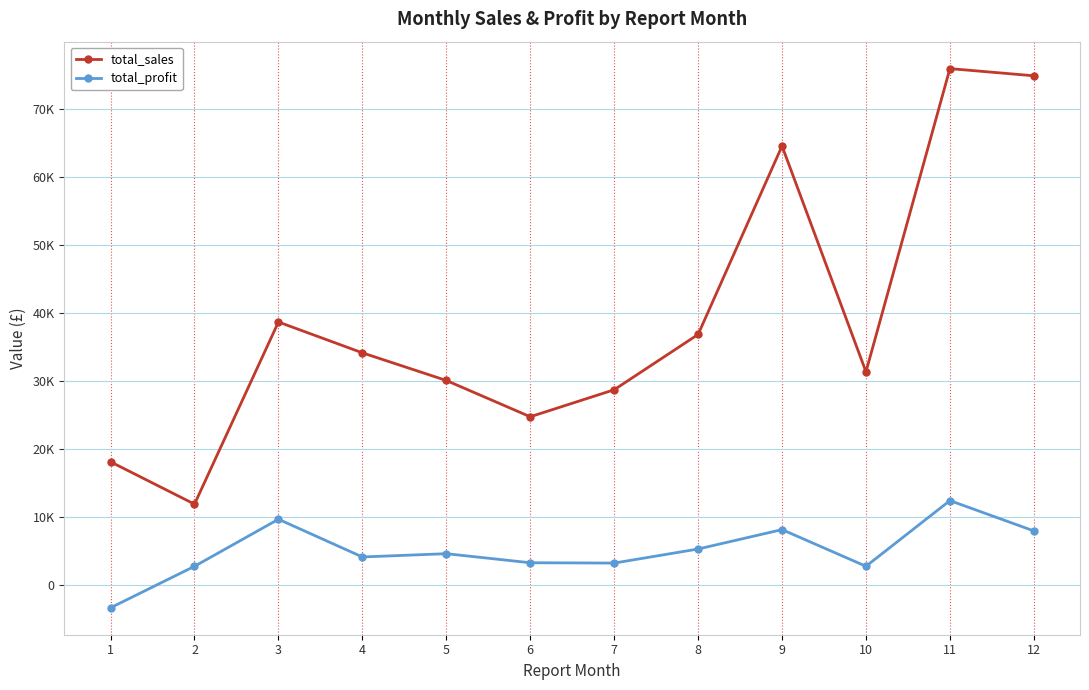

Is this an area chart (filled region under the line)?

No